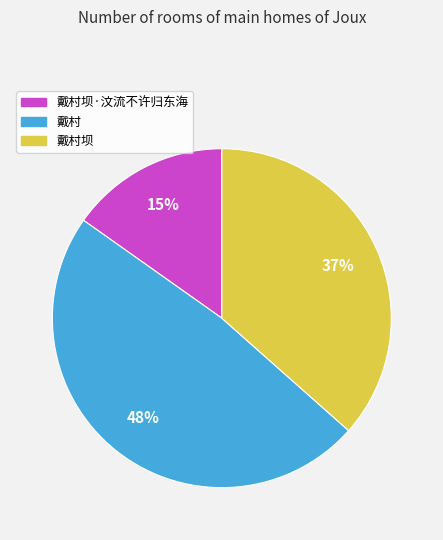

Is there a majority slice in this chart?

No